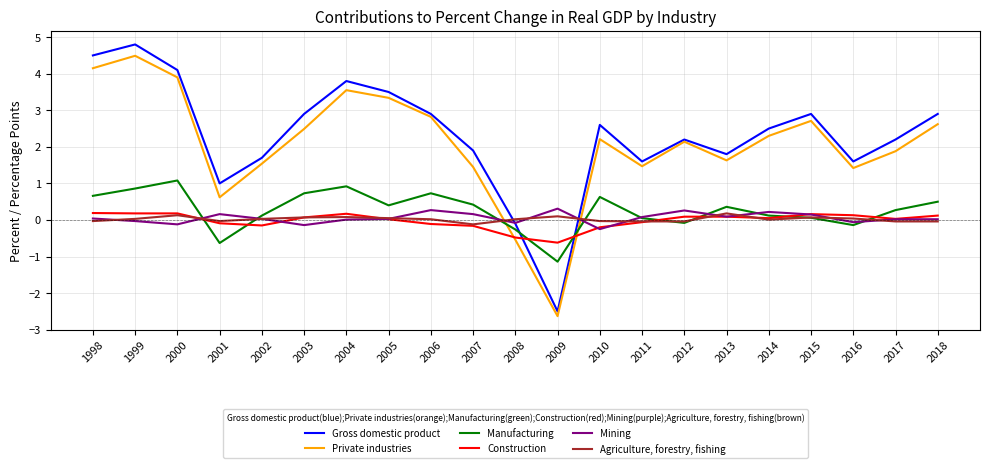

Does the chart have visible grid lines?

Yes